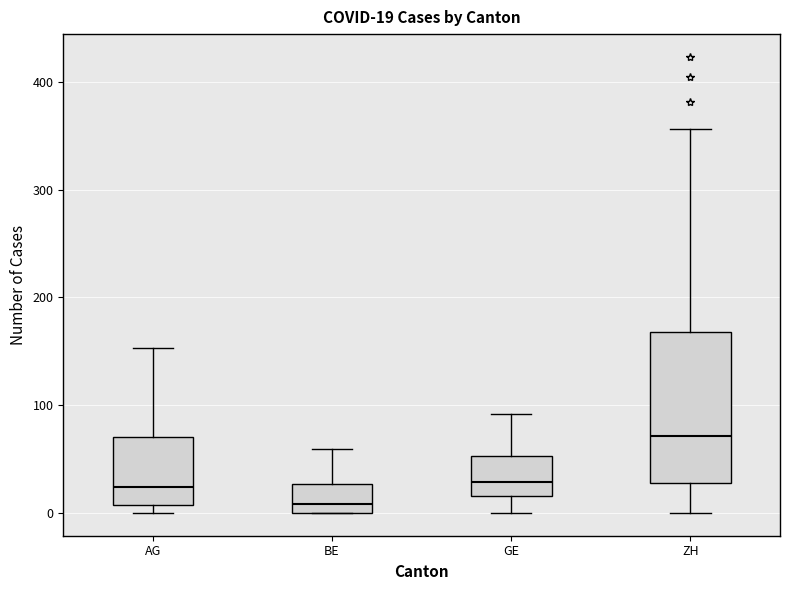

Which box's median line is the highest?

ZH